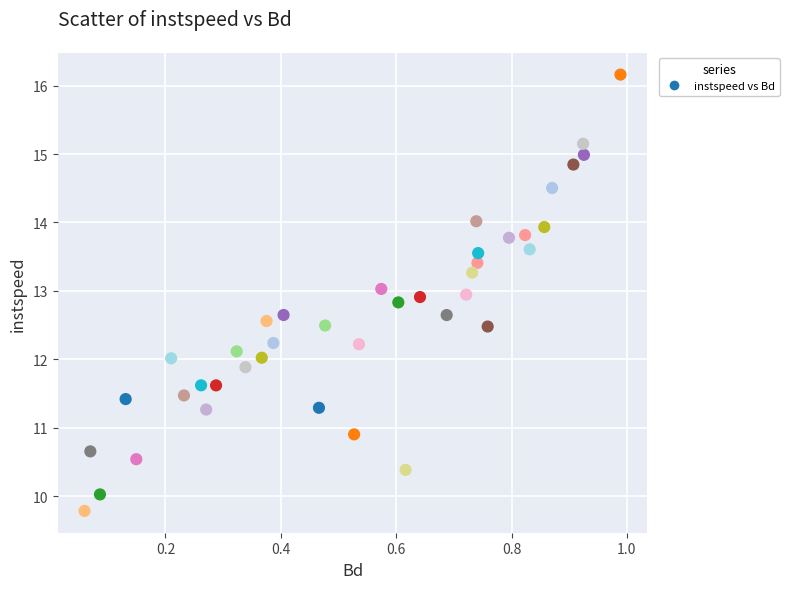

What is the range of Y values (max minus min)?

6.4